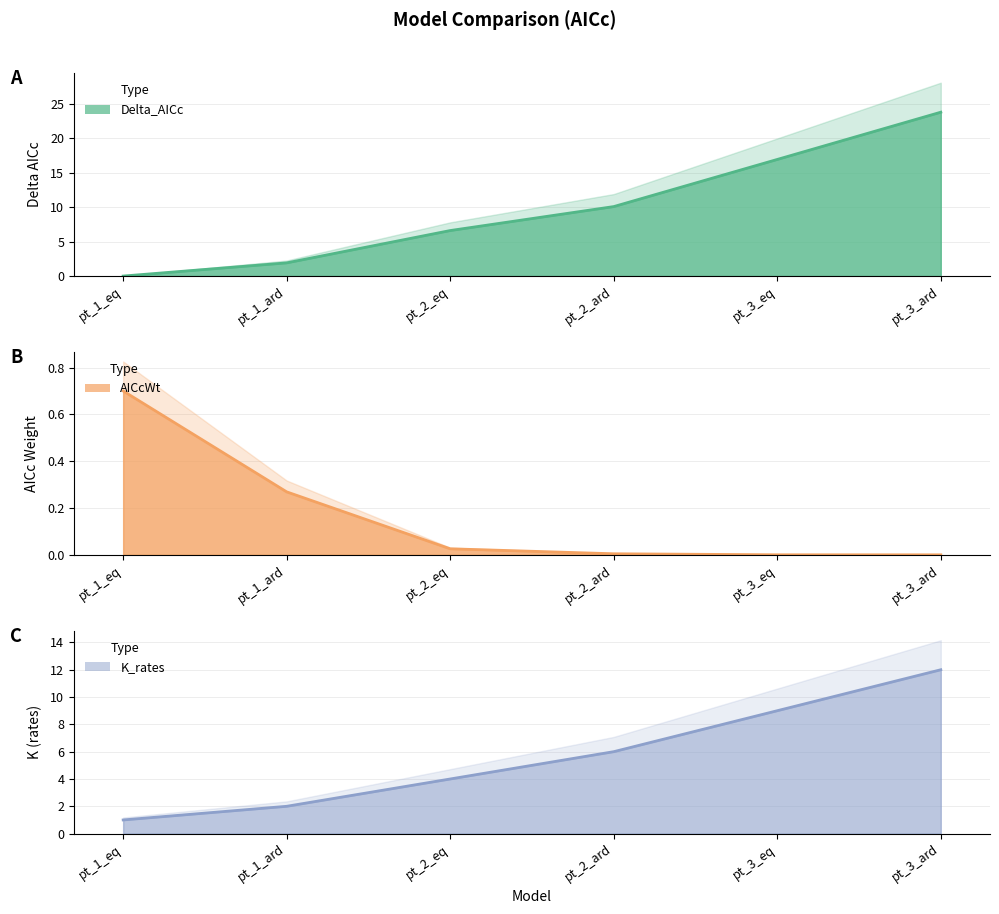

How many times do K_rates and Delta_AICc cross each other?

1